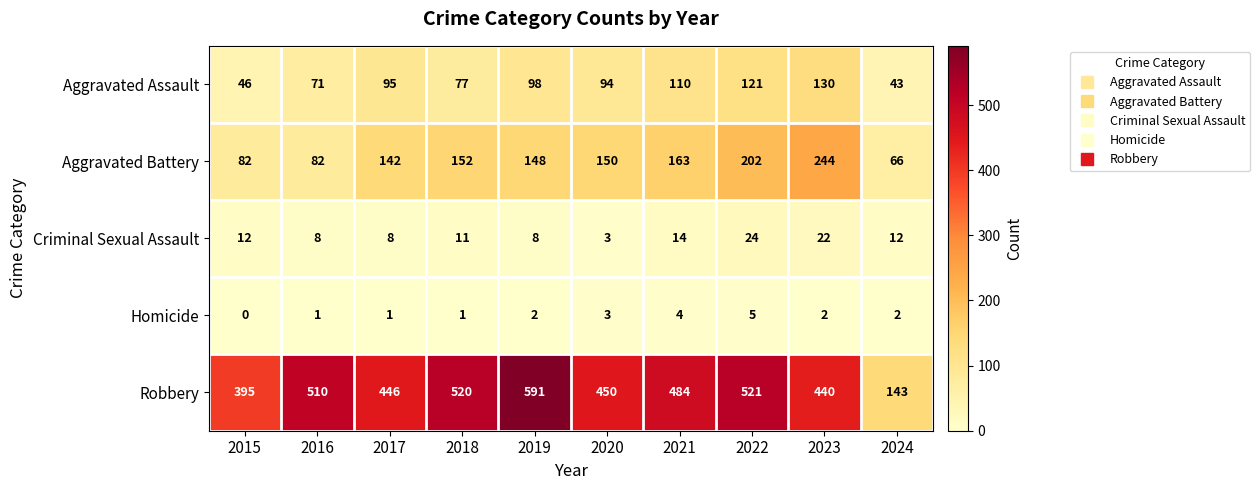

At how many categories does at least one series exceed 74?

10